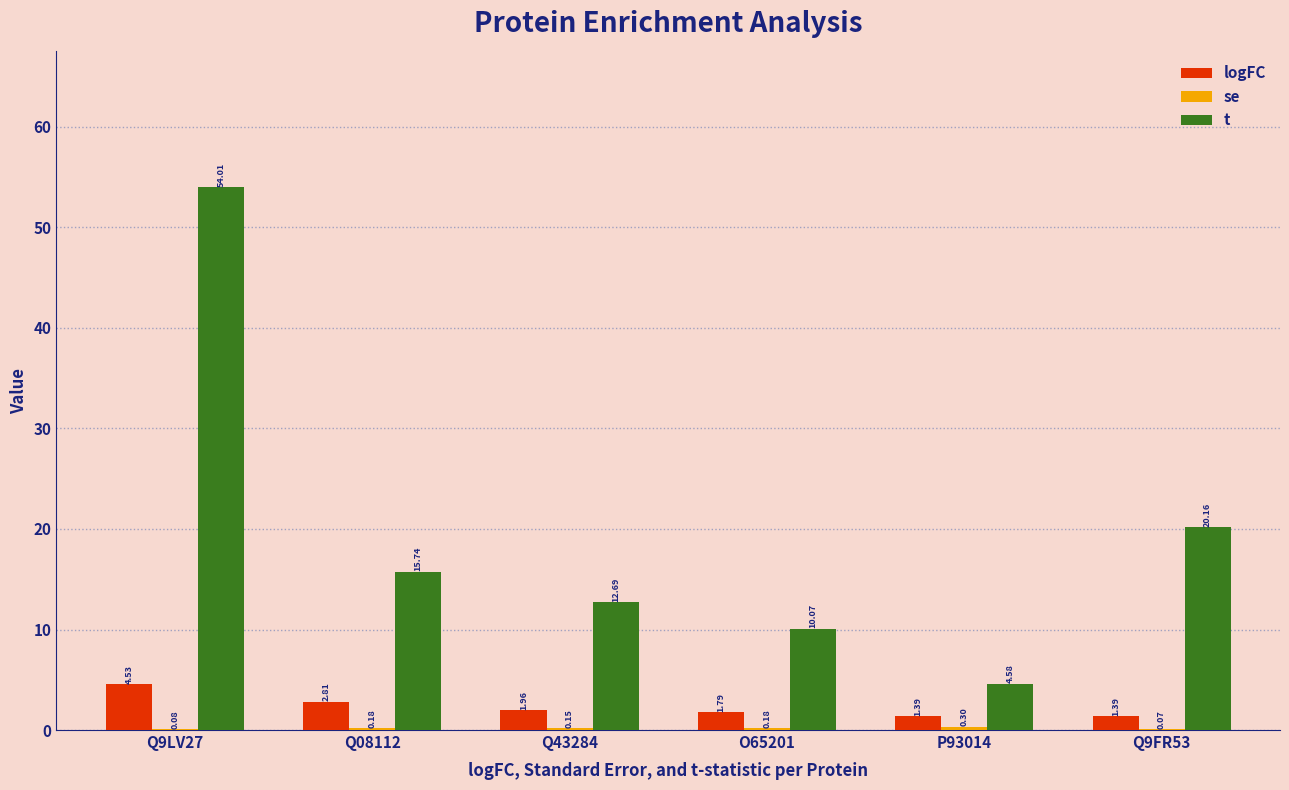

Is the value of logFC at Q08112 greater than the value of t at Q9LV27?

No